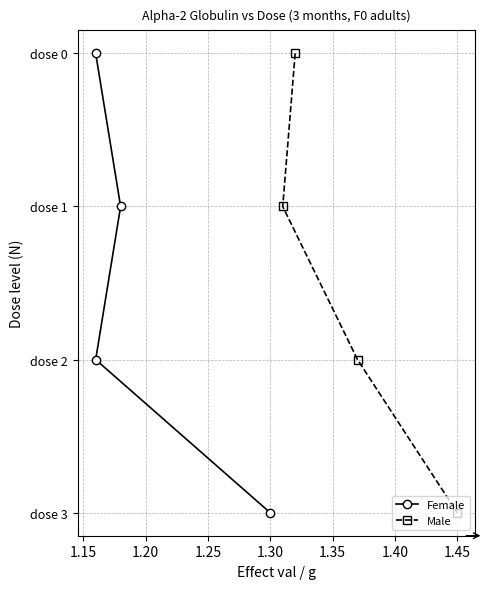

Which series has the largest range (max minus min)?

Female